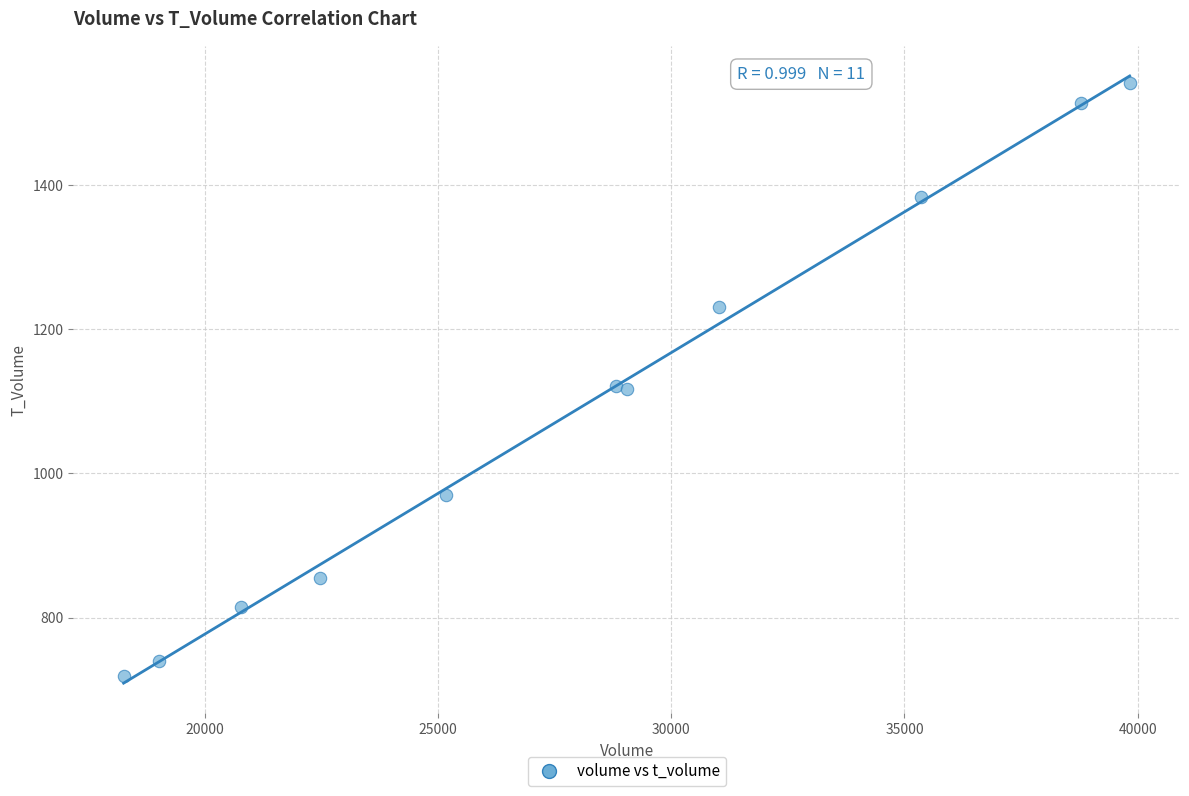

What is the range of X values (max minus min)?

21569